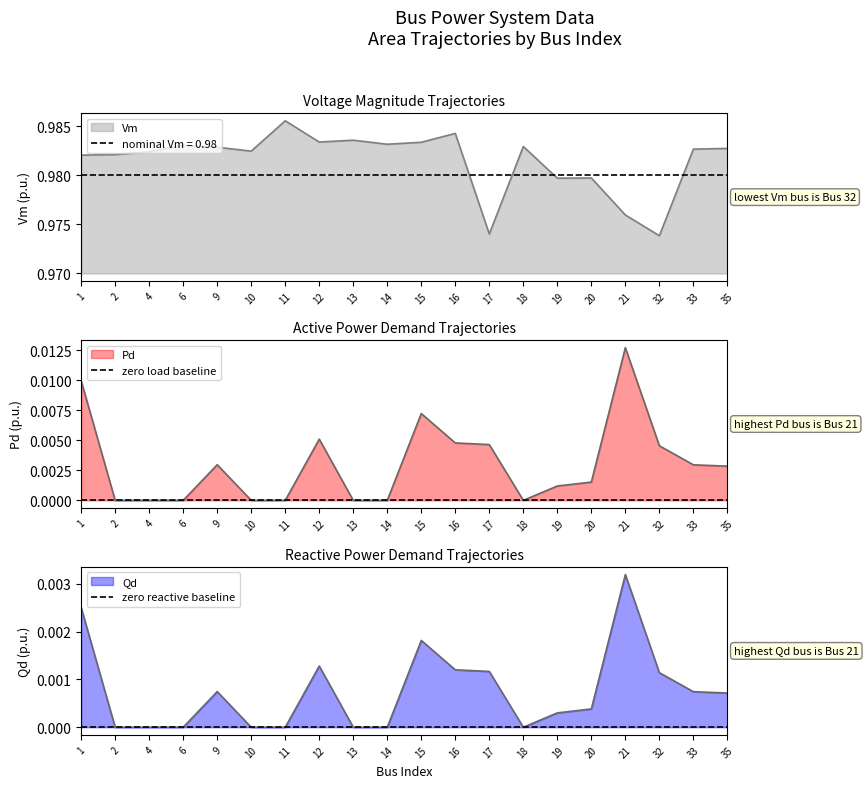

True or false: Qd and Vm intersect in this chart.

False